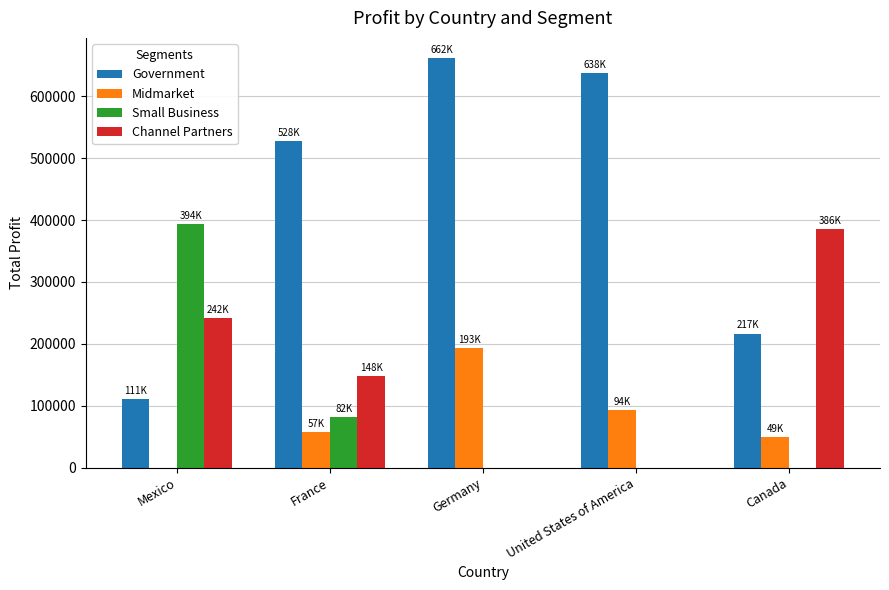

Are the bars horizontal?

No